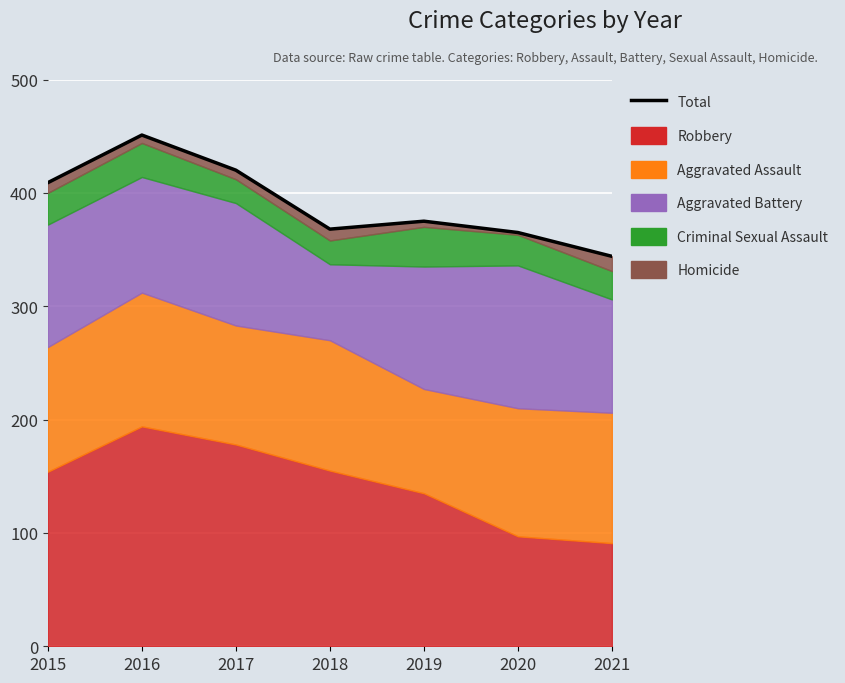

Is it true that the value at 2018 is 163?

False